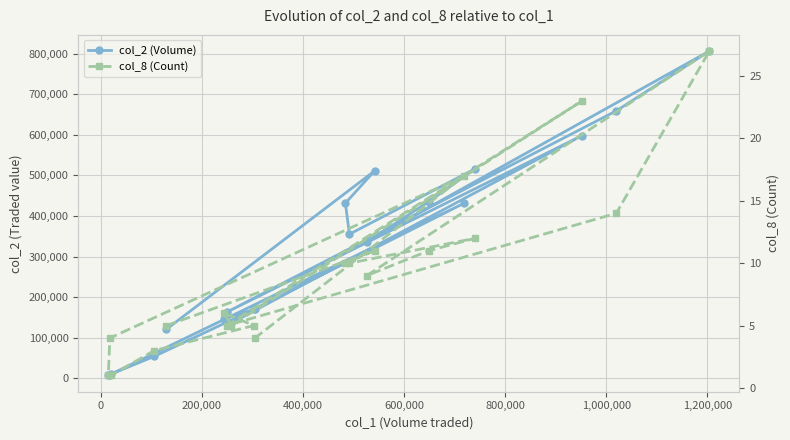

What is the average value of the col_8 (Count) series?

9